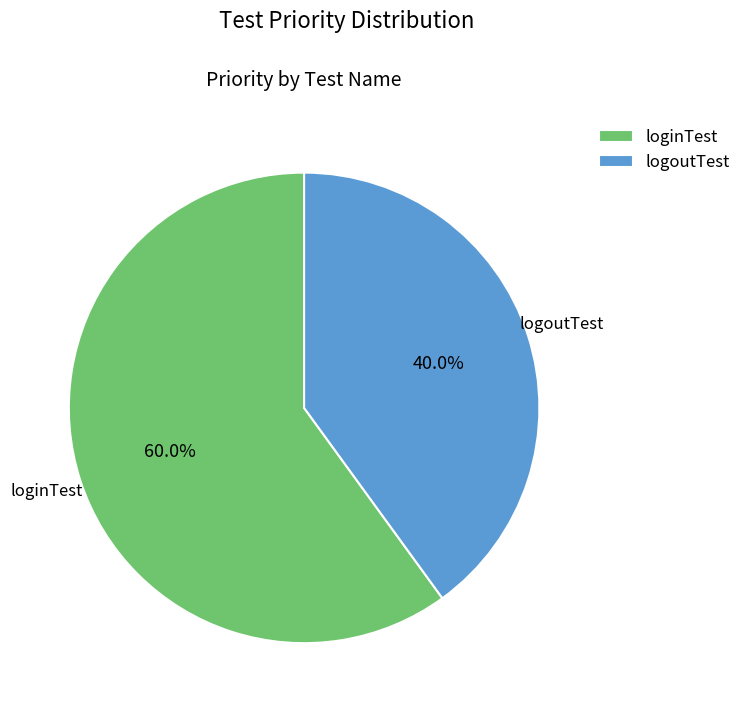

Which slice represents more than half of the pie?

loginTest